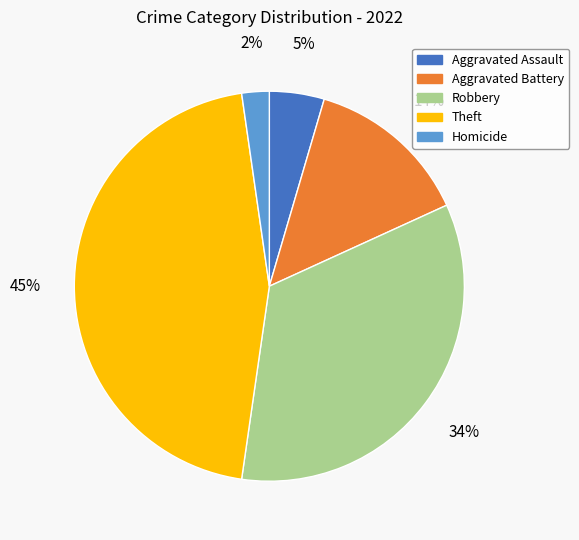

How many slices are in this pie chart?

5